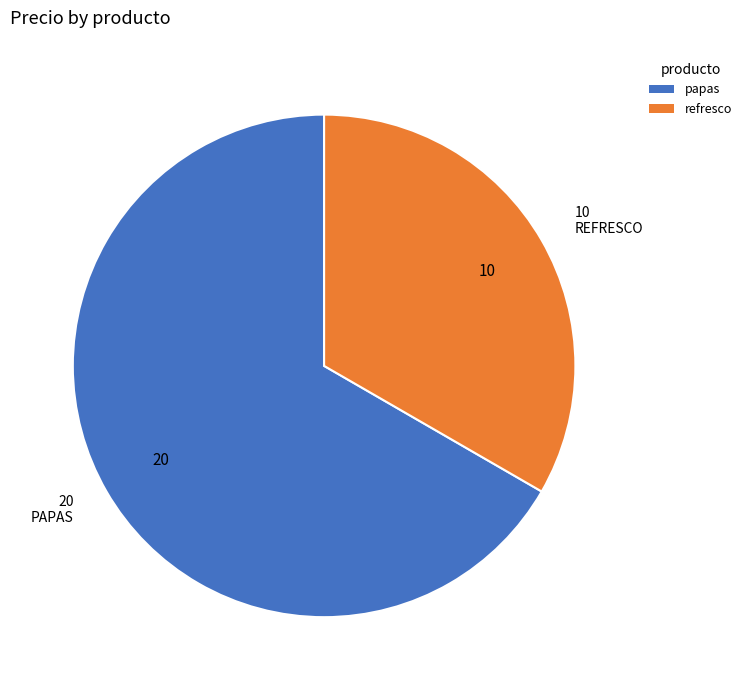

Rank the categories by value from lowest to highest.

refresco, papas